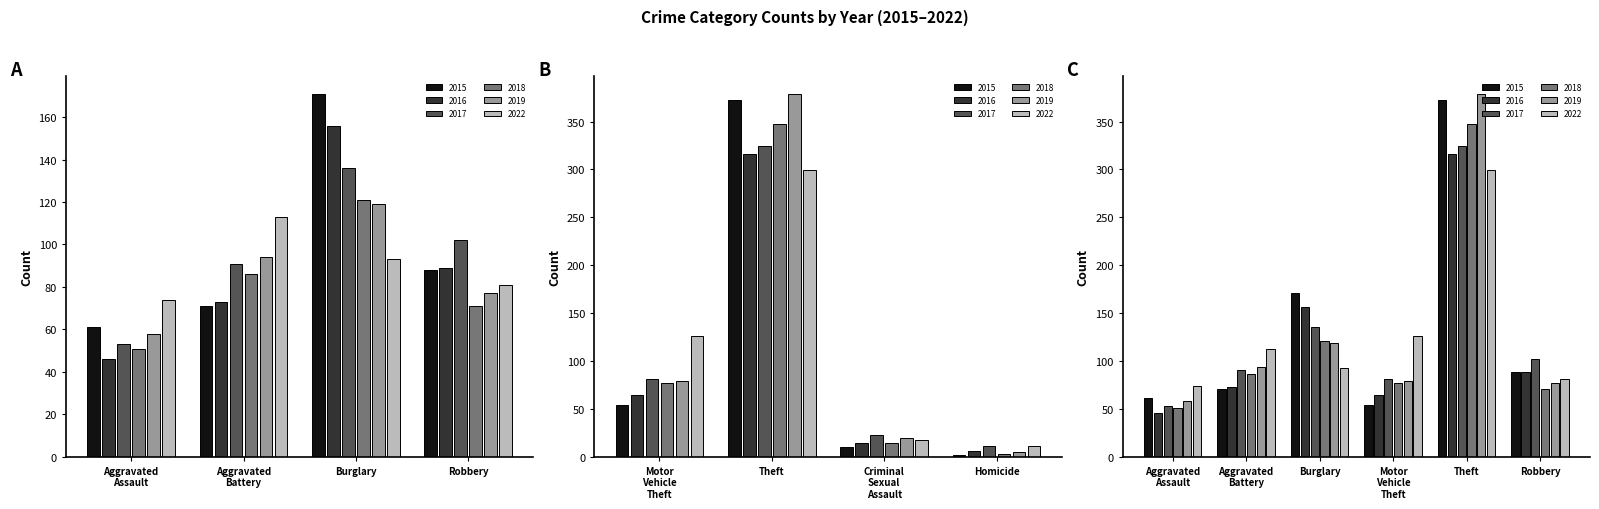

What are all the series names shown in the legend?

2015, 2016, 2017, 2018, 2019, 2022